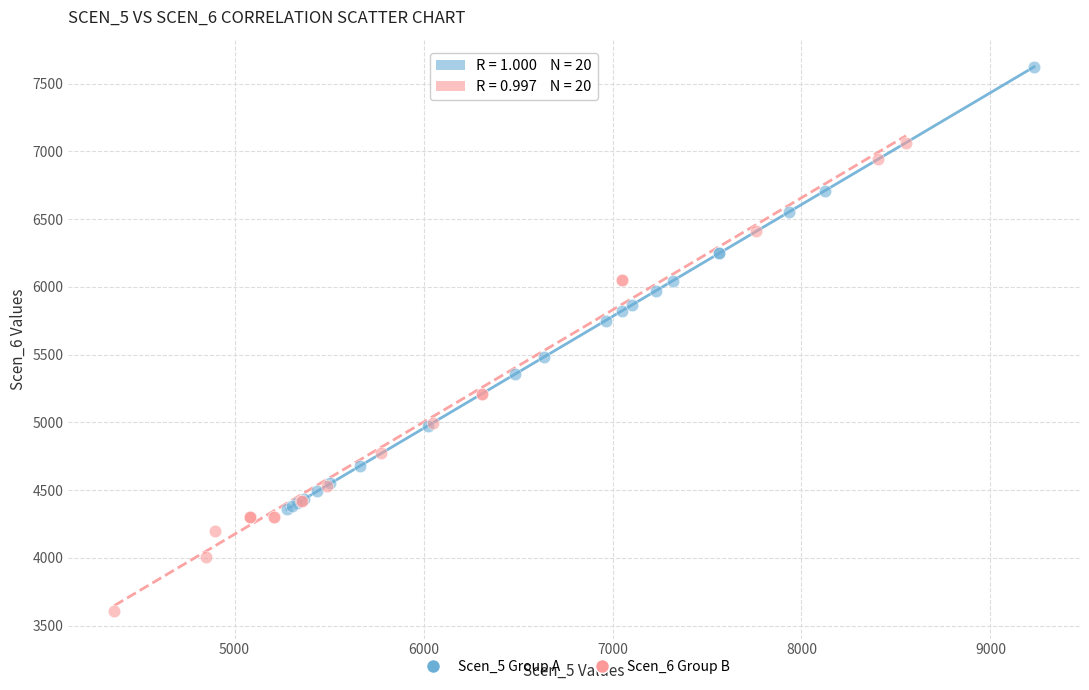

Which series contains the highest Y value?

Scen_5 Group A